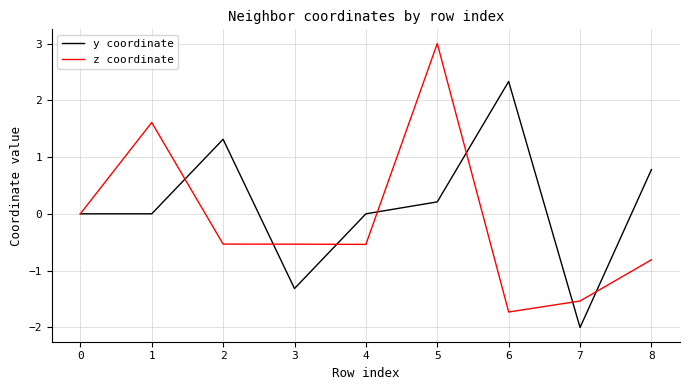

What is the difference between the highest and lowest values at 6?

4.1